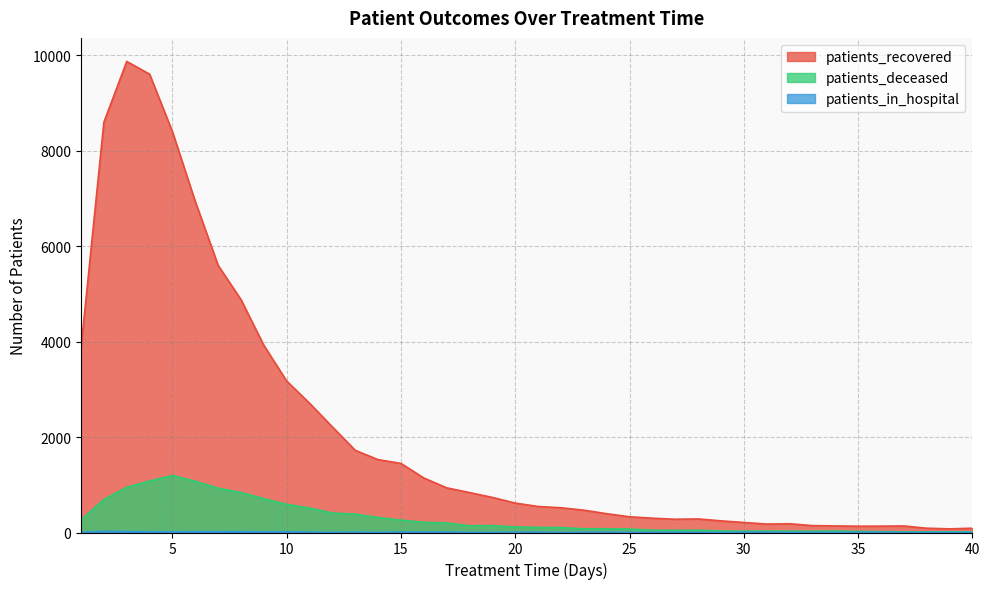

Where does the patients_recovered series first go above 616?

1